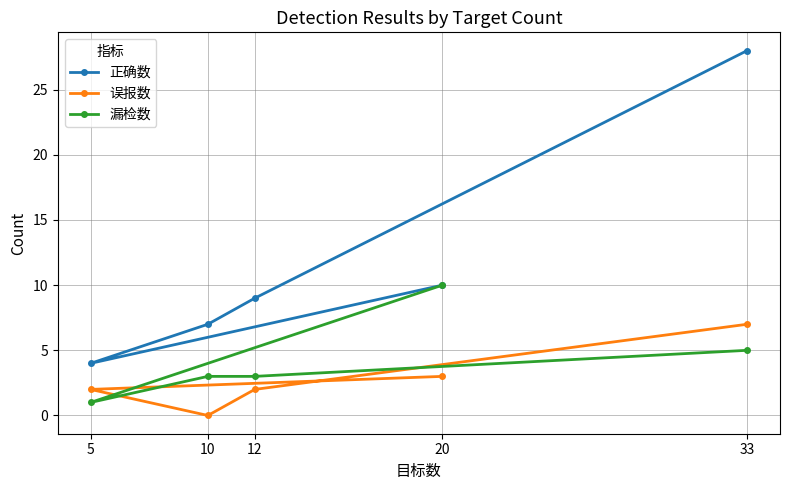

True or false: 漏检数 has a value of 1 at 5.

True